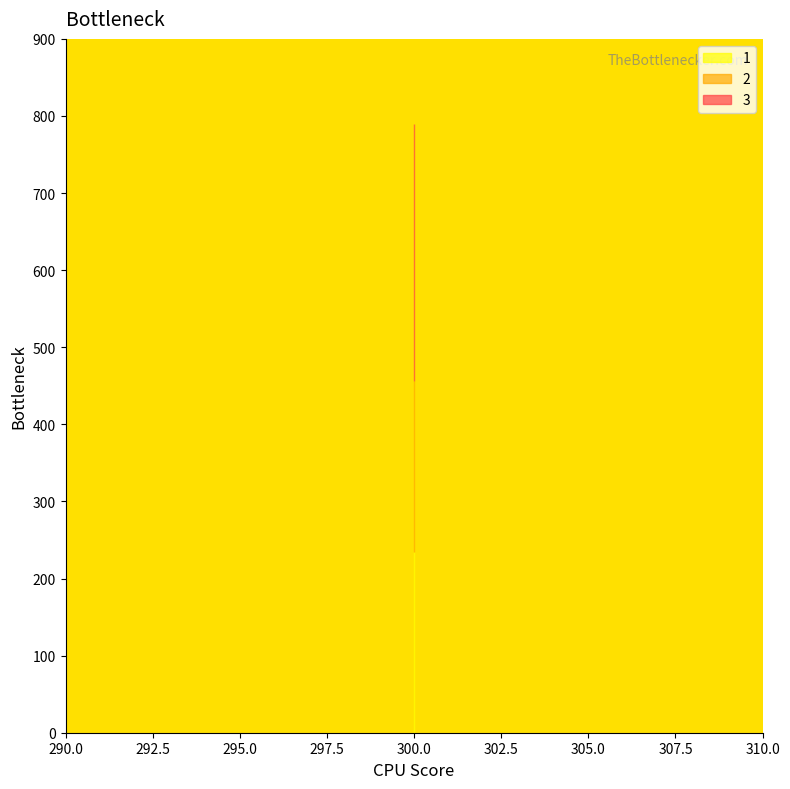

The value of 3 at 300 is 331. True or false?

False